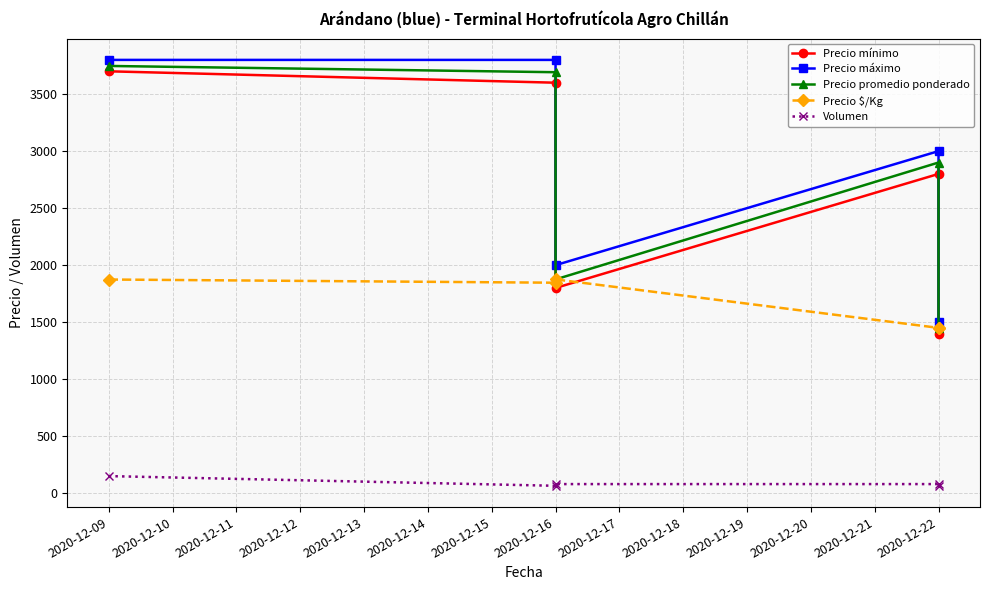

How many values in the Precio mínimo series exceed 2800?

2